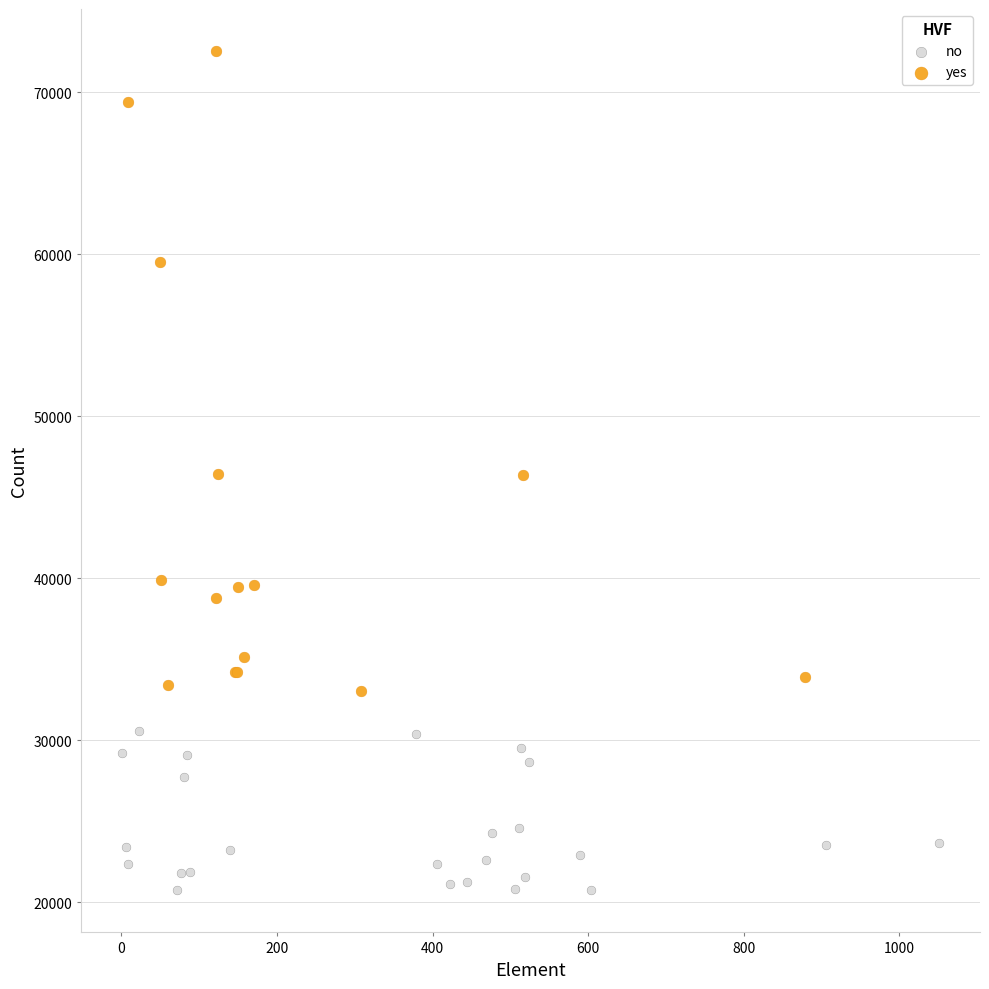

Which series has the largest Y range (max minus min)?

yes